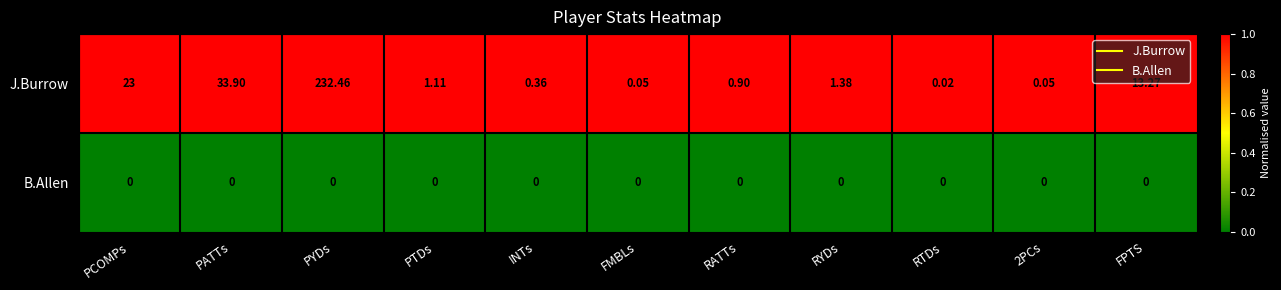

At RATTs, list the series in order from largest to smallest.

J.Burrow, B.Allen